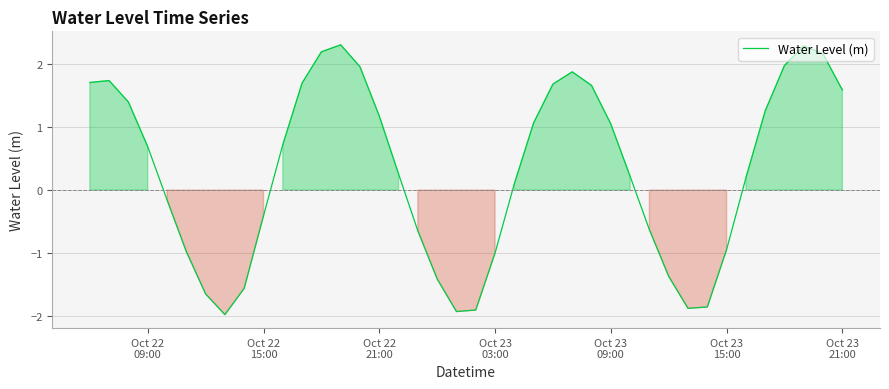

What is the maximum value shown in the chart?

2.3